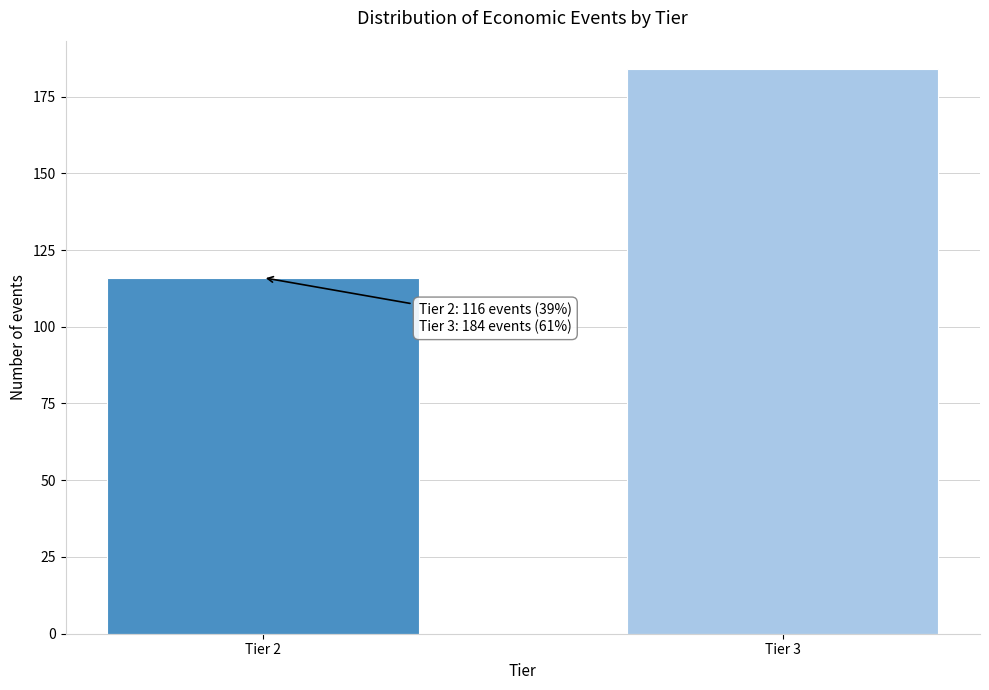

Reading left to right, what are all the values shown in this chart?

116	184